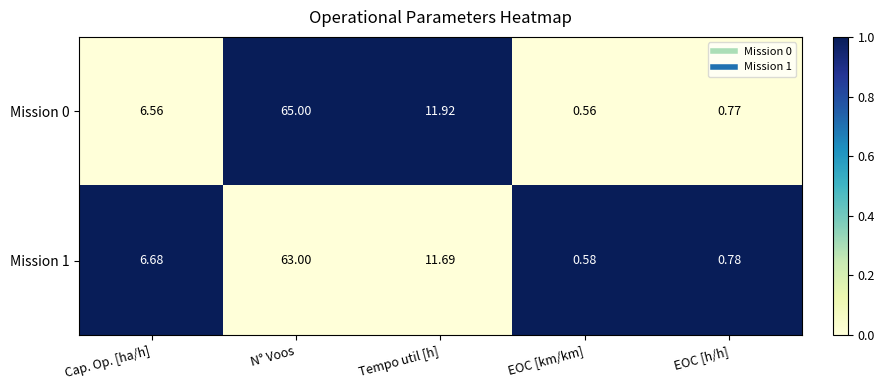

What is the difference between the highest and lowest values at N° Voos?

2.0